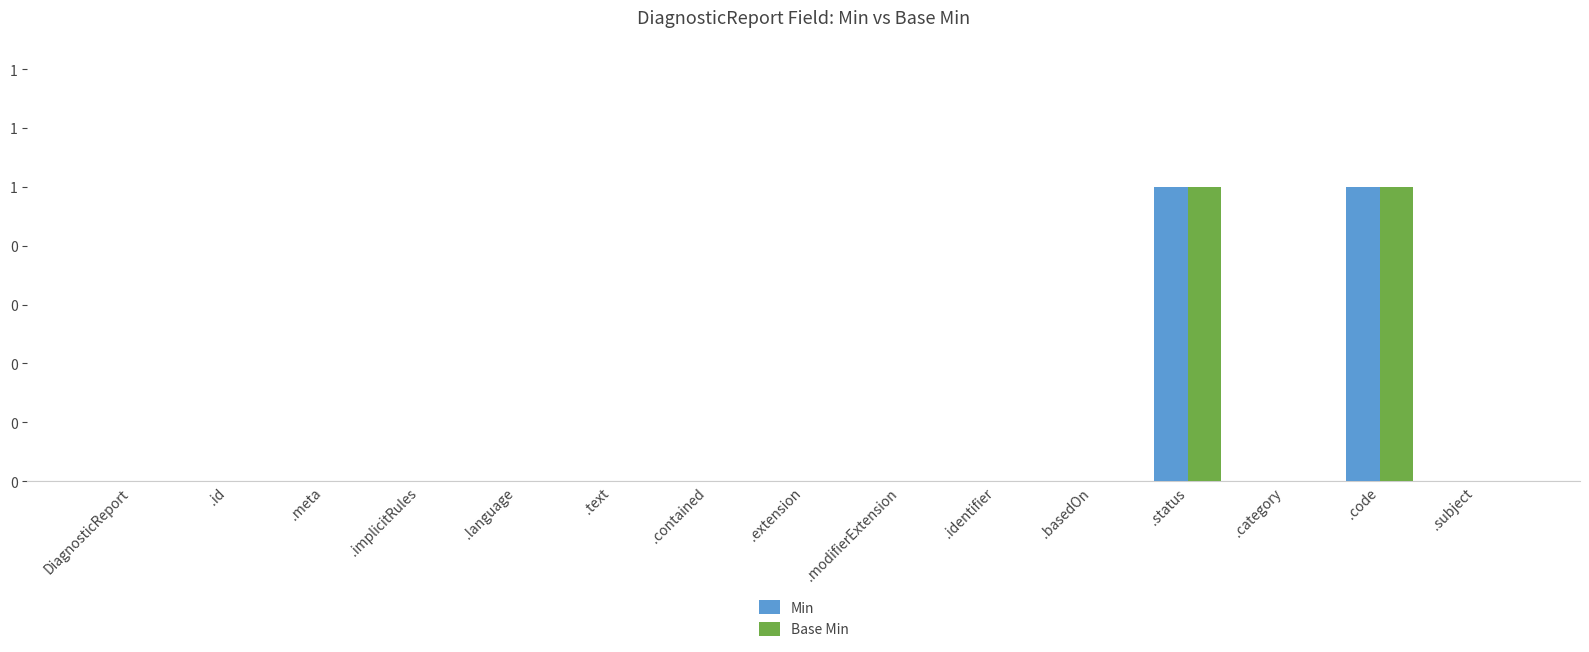

List the series in order of their peak value, lowest first.

Min, Base Min